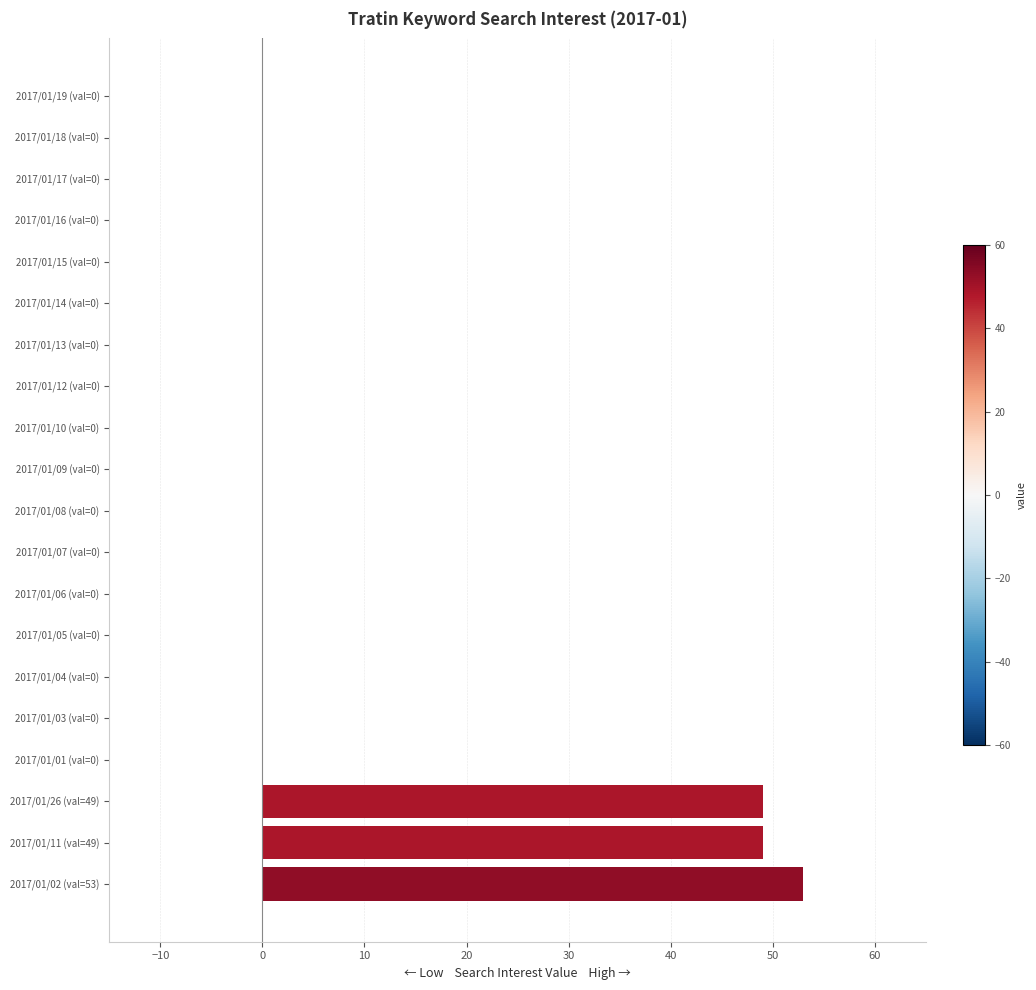

The chart shows a value of 0 at 2017/01/13 (val=0). True or false?

True